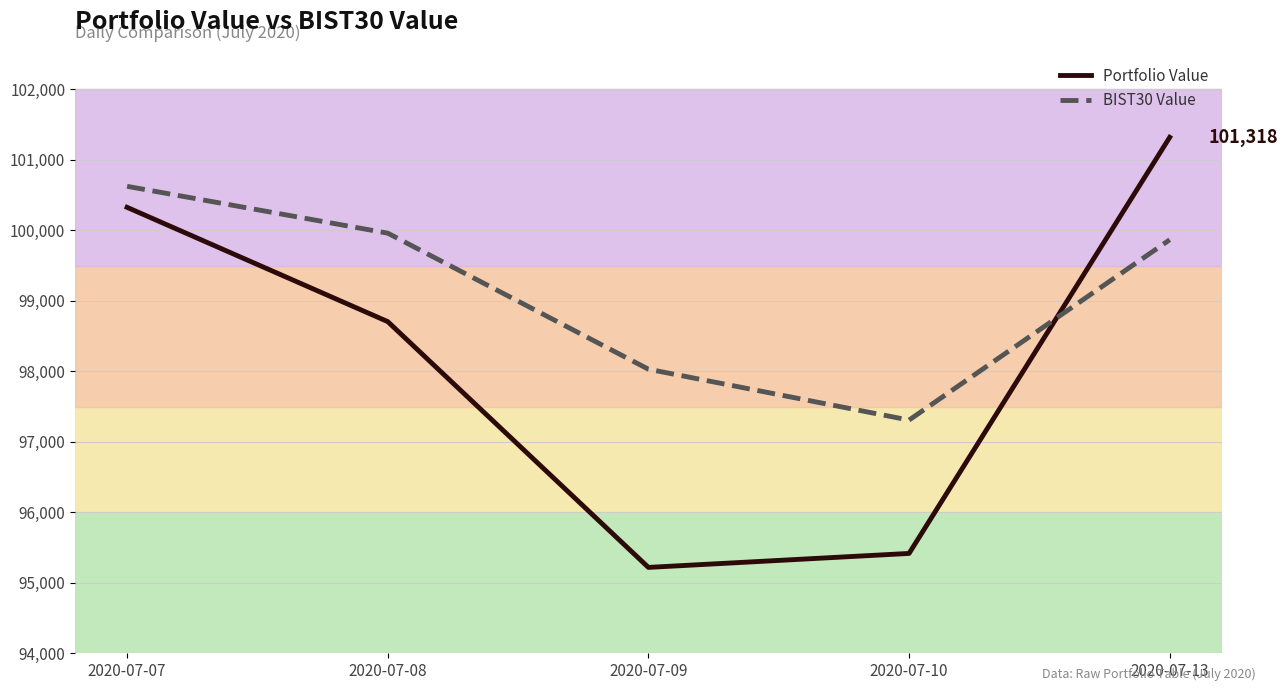

List the labels in order of Portfolio Value value, largest first.

2020-07-13, 2020-07-07, 2020-07-08, 2020-07-10, 2020-07-09